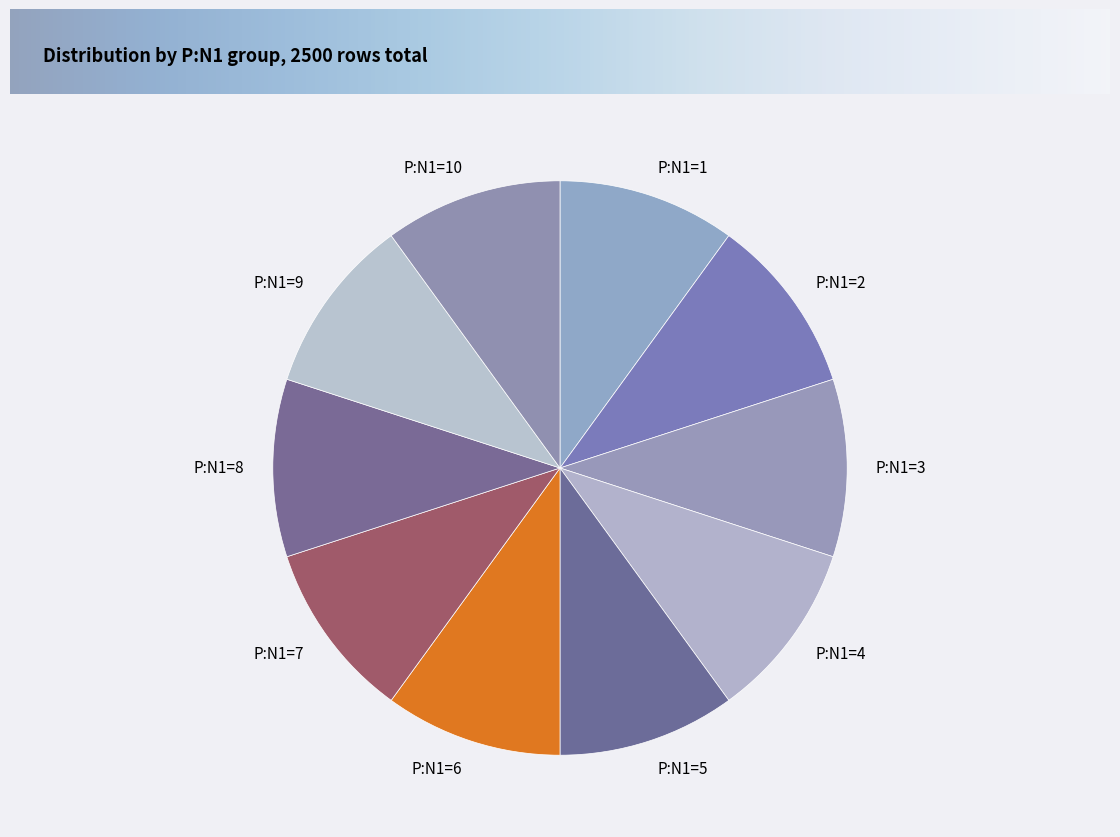

Does P:N1=1 account for over 50% of the chart?

No